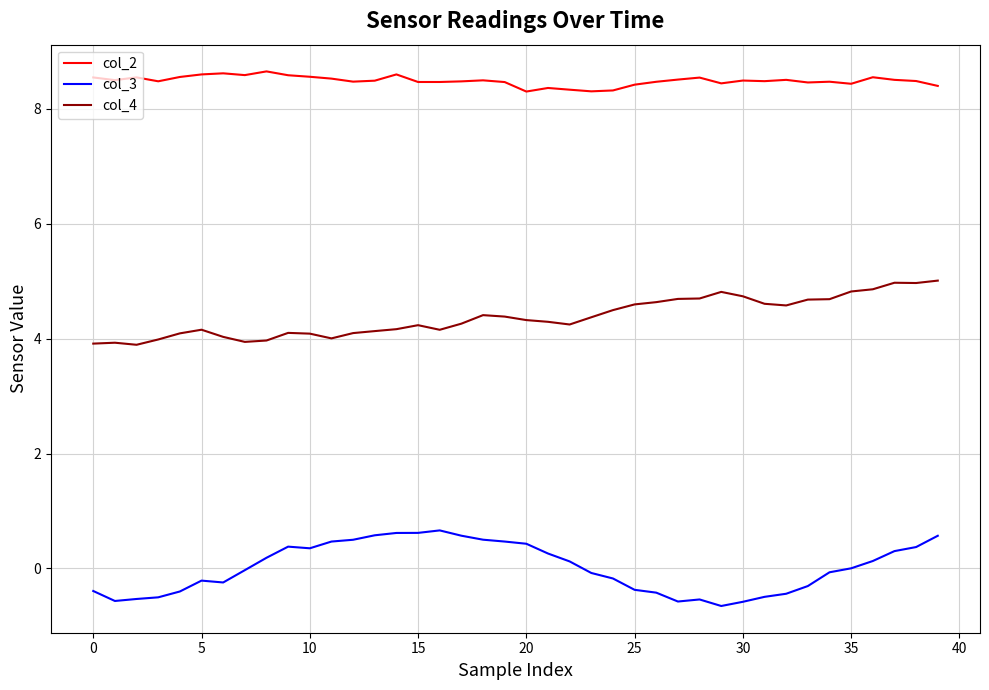

Which series has the largest total across all categories?

col_2